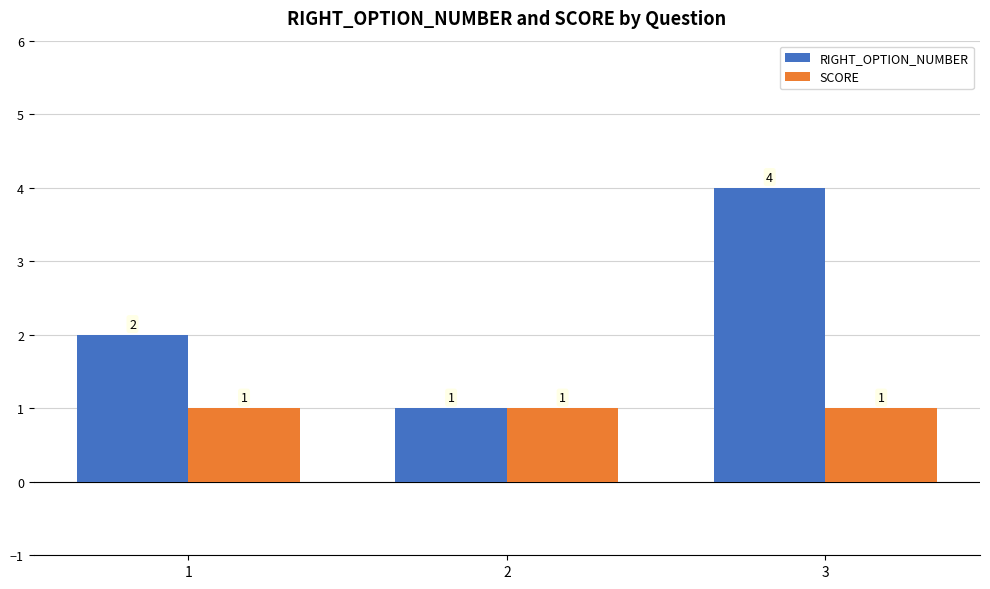

What are all the series names shown in the legend?

RIGHT_OPTION_NUMBER, SCORE